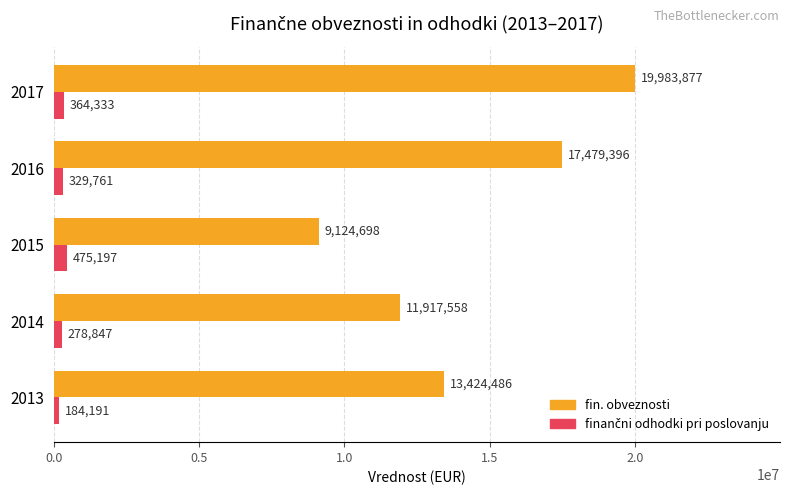

Count the number of categories in the chart.

5